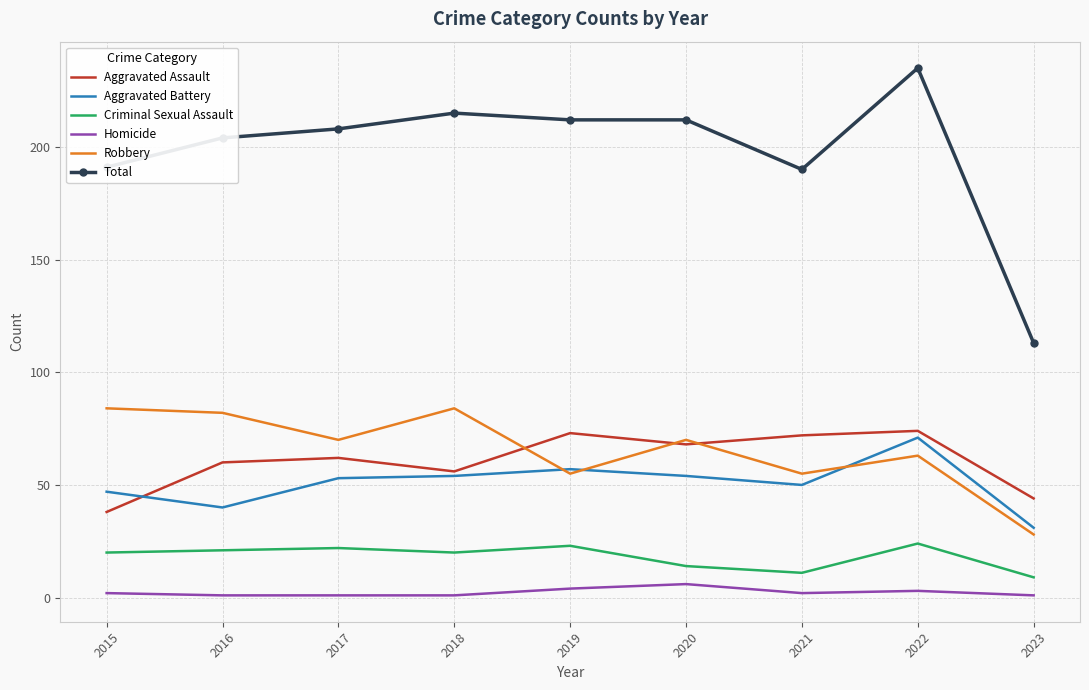

True or false: Homicide and Aggravated Assault cross at least once.

False